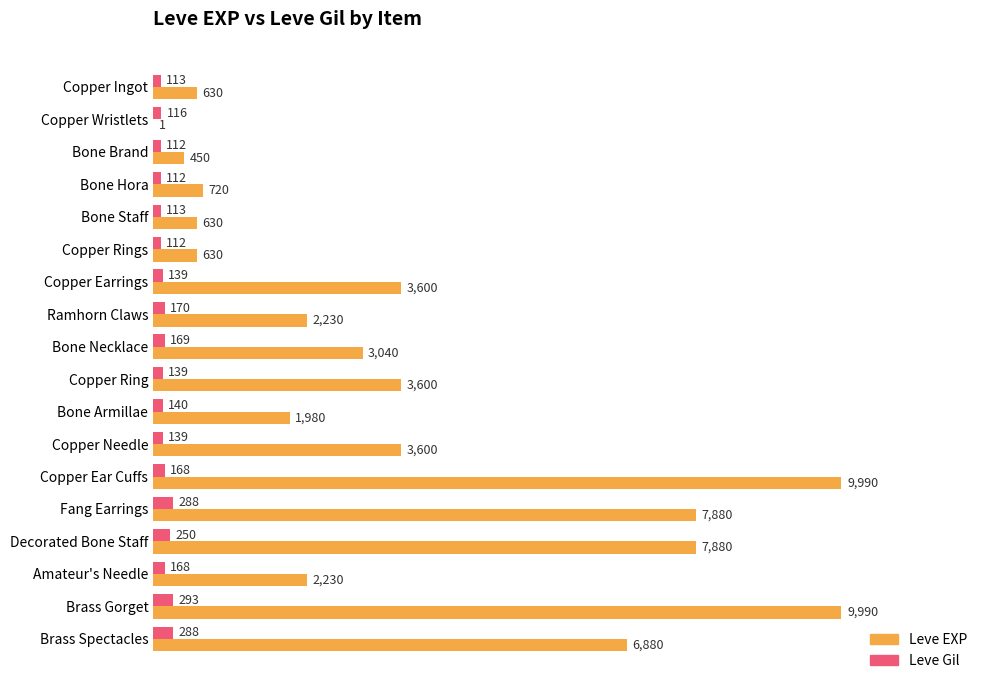

At which category is the sum across all series the highest?

Brass Gorget